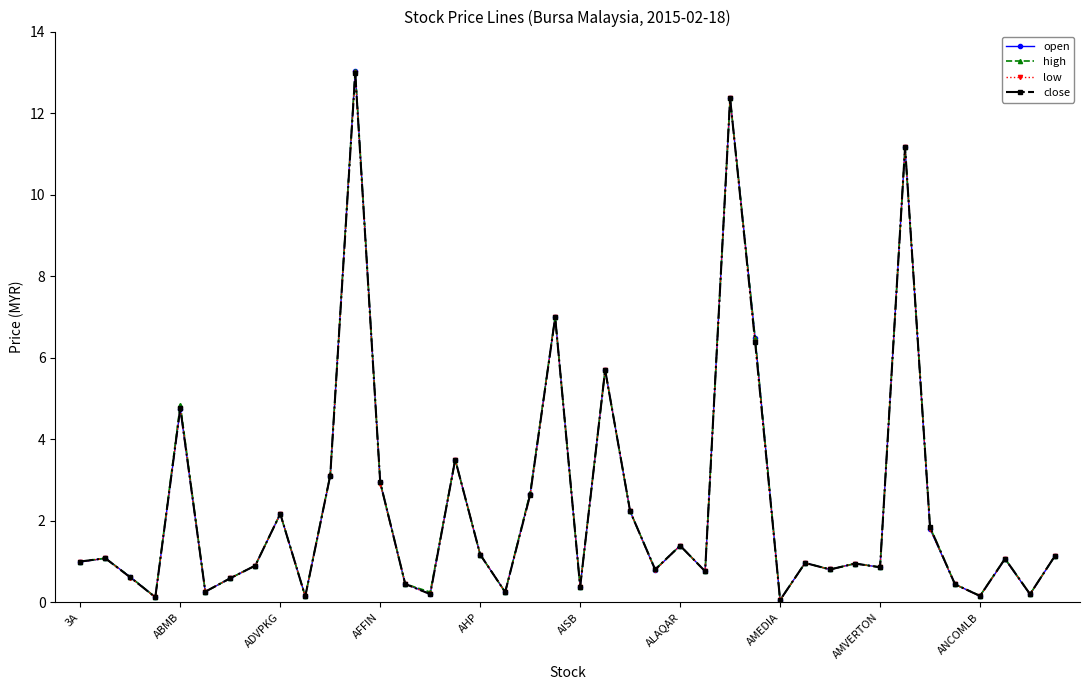

What is the greatest value displayed?

13.0